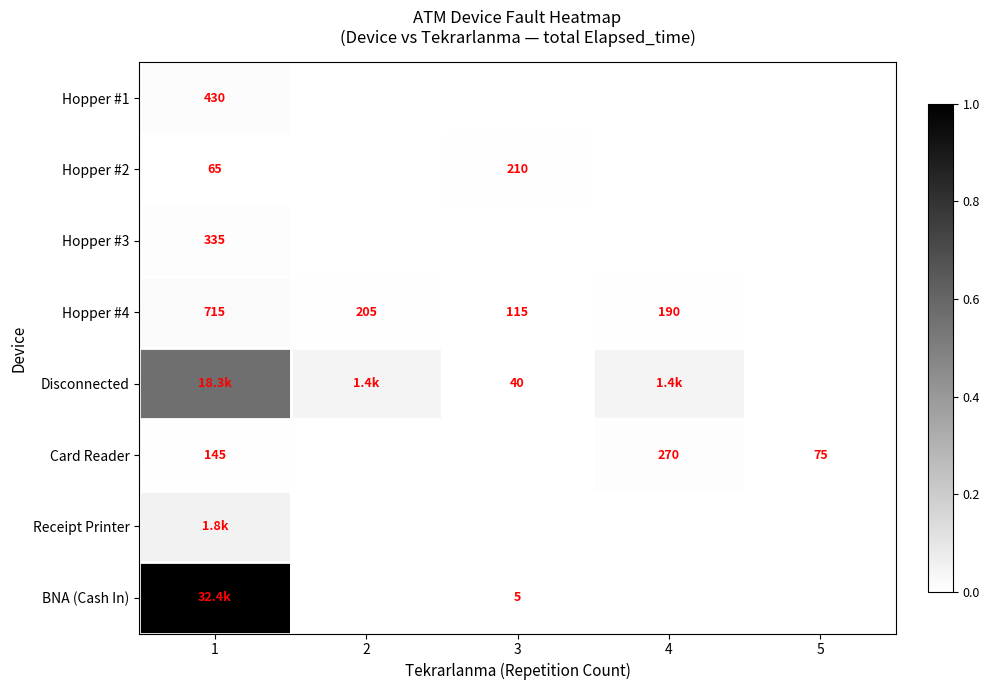

How many distinct data groups are displayed?

8